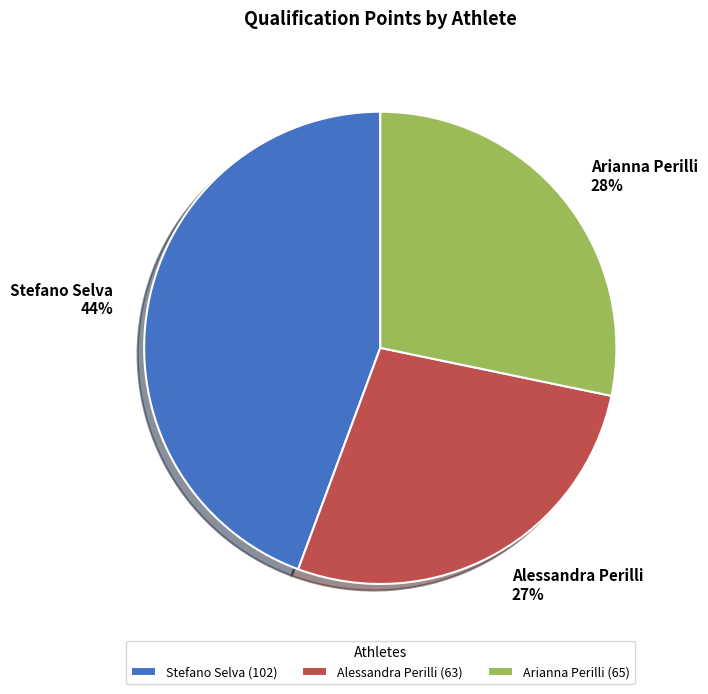

Is the sum of Alessandra Perilli and Stefano Selva greater than half?

Yes